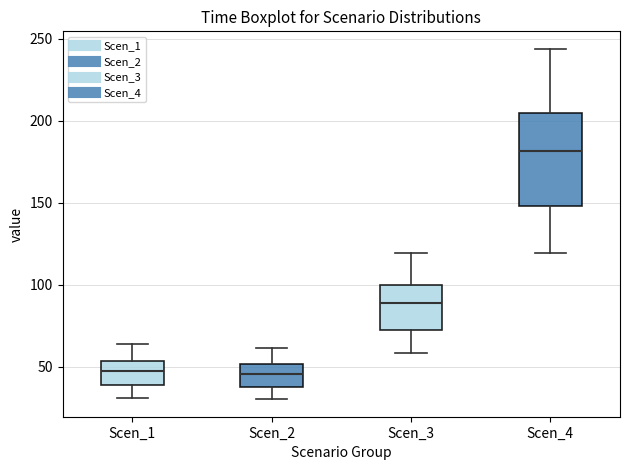

Reading left to right, read every box against the y-axis: the position of its median line, the range the box covers, and the ends of its whiskers. The values are not printed on the chart, so give them approximately, as read against the axis.

Scen_1: median 45, box 40 to 55, whiskers 30 to 65
Scen_2: median 45, box 35 to 50, whiskers 30 to 60
Scen_3: median 90, box 75 to 100, whiskers 60 to 120
Scen_4: median 180, box 150 to 205, whiskers 120 to 245